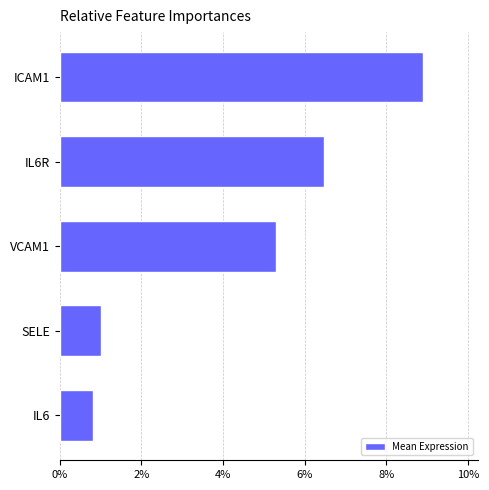

List the labels in order of value, largest first.

ICAM1, IL6R, VCAM1, SELE, IL6